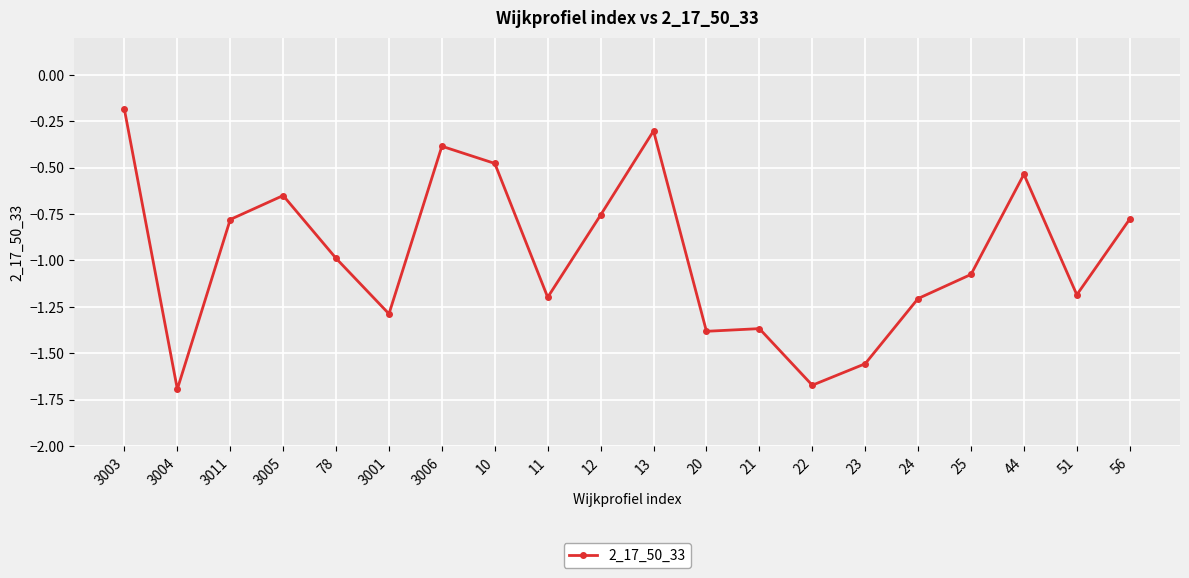

What is the average value?

-1.0